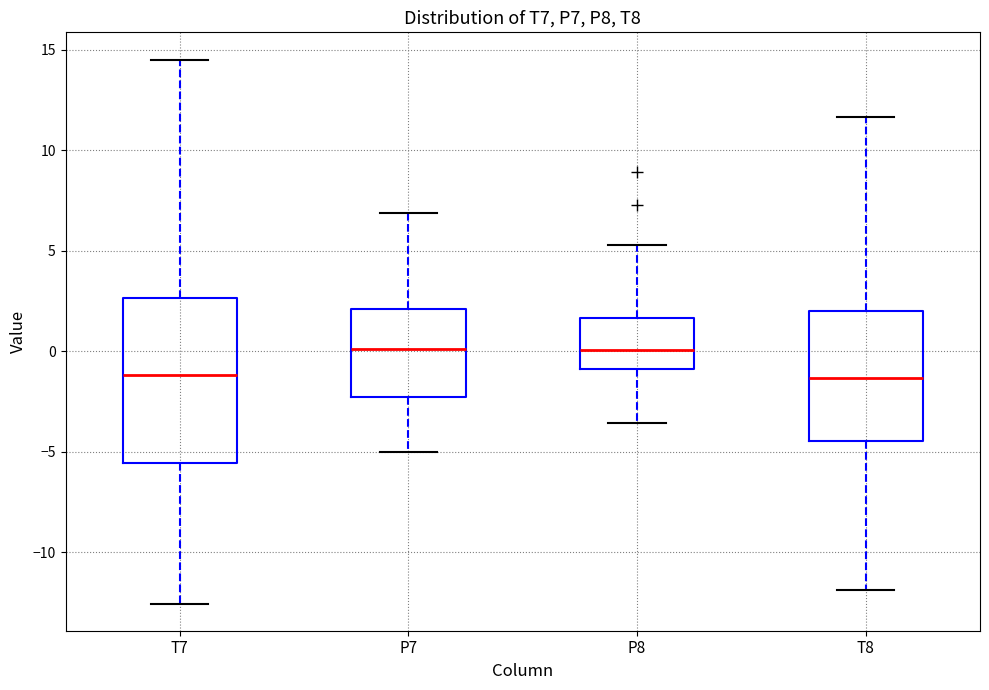

Reading left to right, read every box against the y-axis: the position of its median line, the range the box covers, and the ends of its whiskers. The values are not printed on the chart, so give them approximately, as read against the axis.

T7: median -1.0, box -5.5 to 2.5, whiskers -12.5 to 14.5
P7: median 0.0, box -2.5 to 2.0, whiskers -5.0 to 7.0
P8: median 0.0, box -1.0 to 1.5, whiskers -3.5 to 5.5
T8: median -1.5, box -4.5 to 2.0, whiskers -12.0 to 11.5